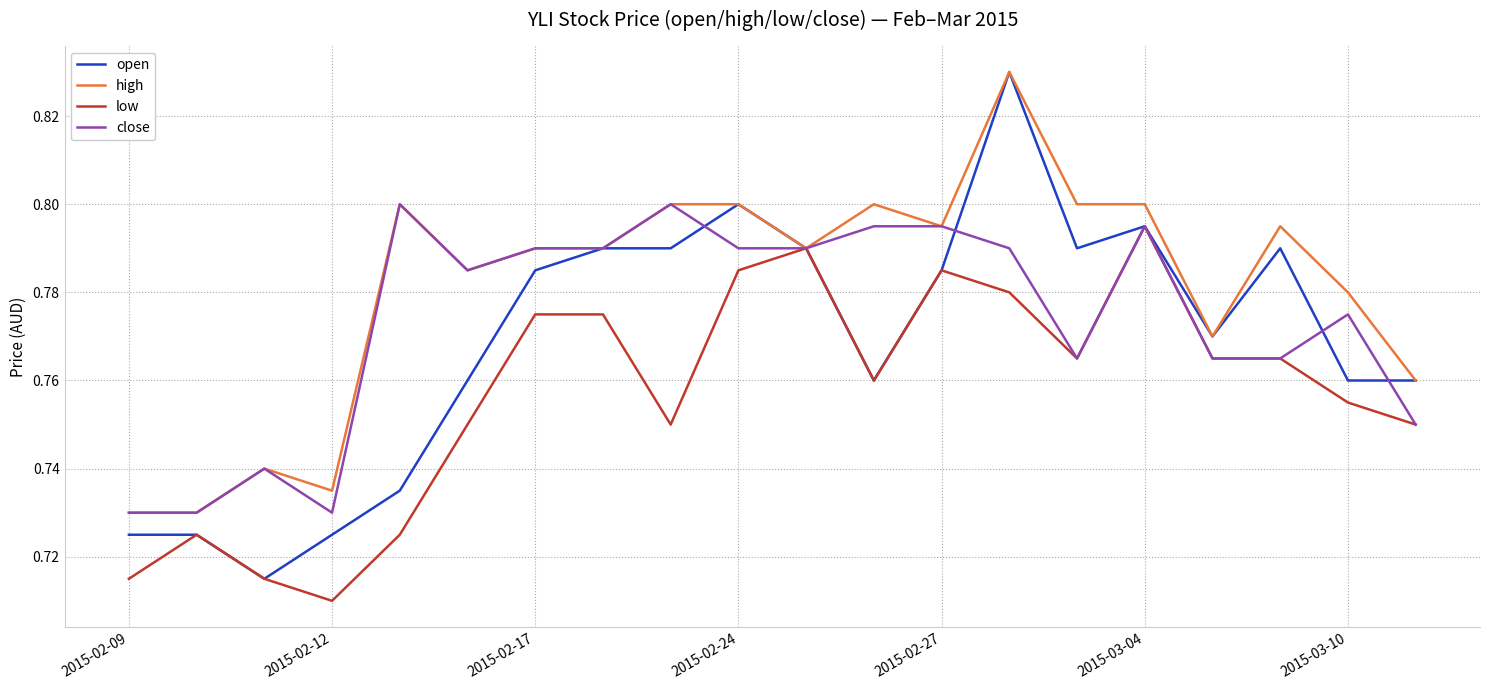

What is the difference between the maximum and minimum values in the close series?

0.1